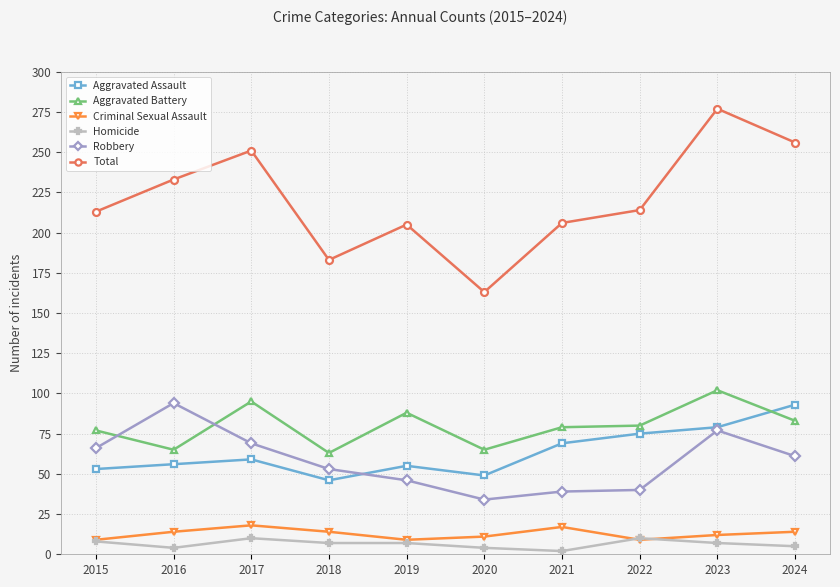

True or false: Robbery and Criminal Sexual Assault cross at least once.

False